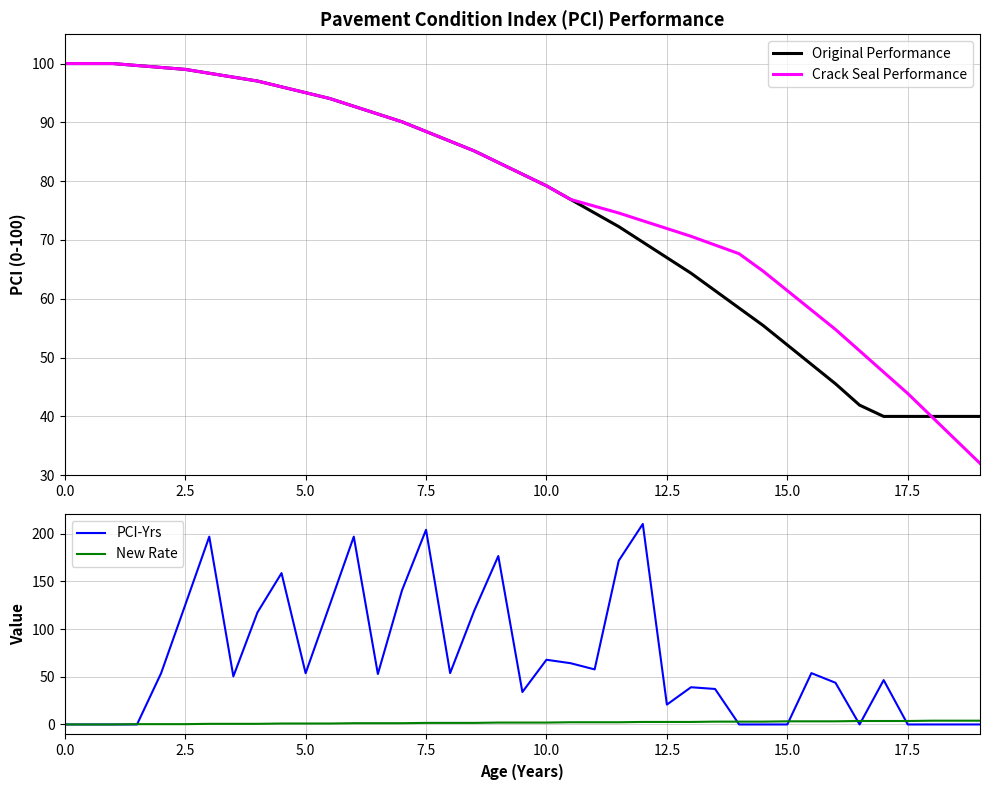

What is the highest value of the Original Performance series?

100.0